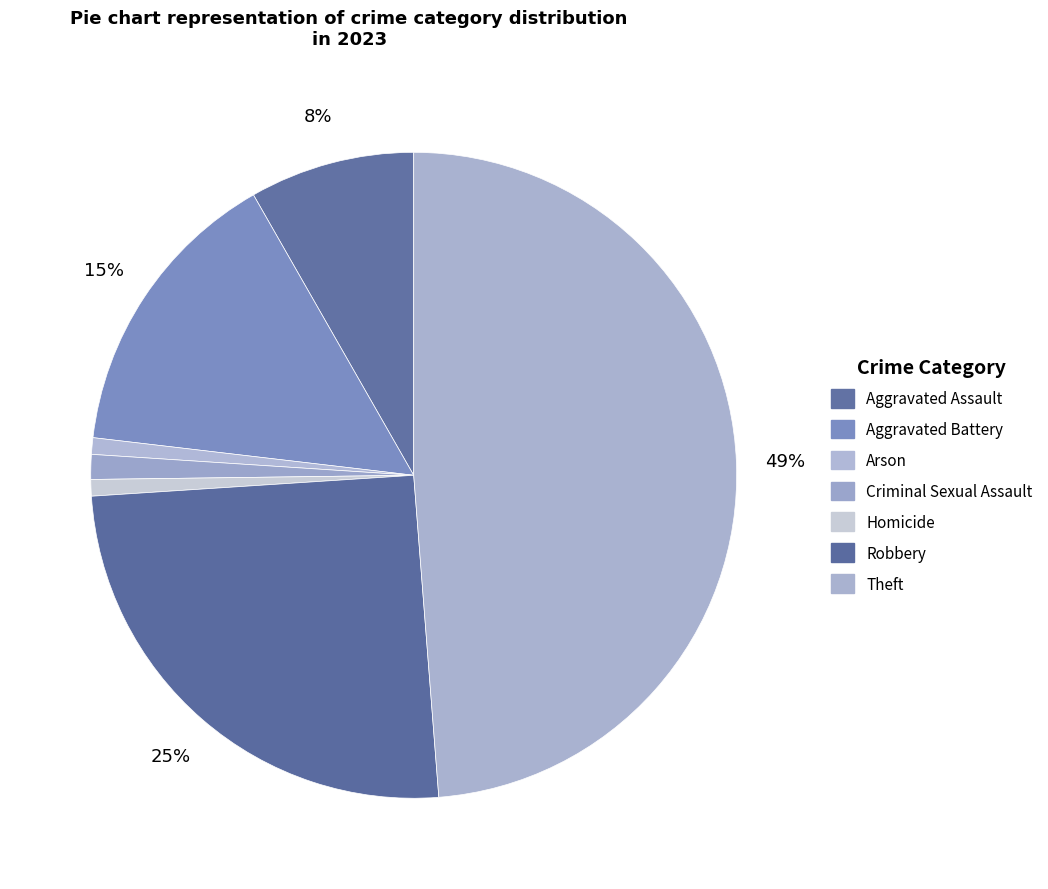

To the nearest percent, what is the average slice percentage?

14%